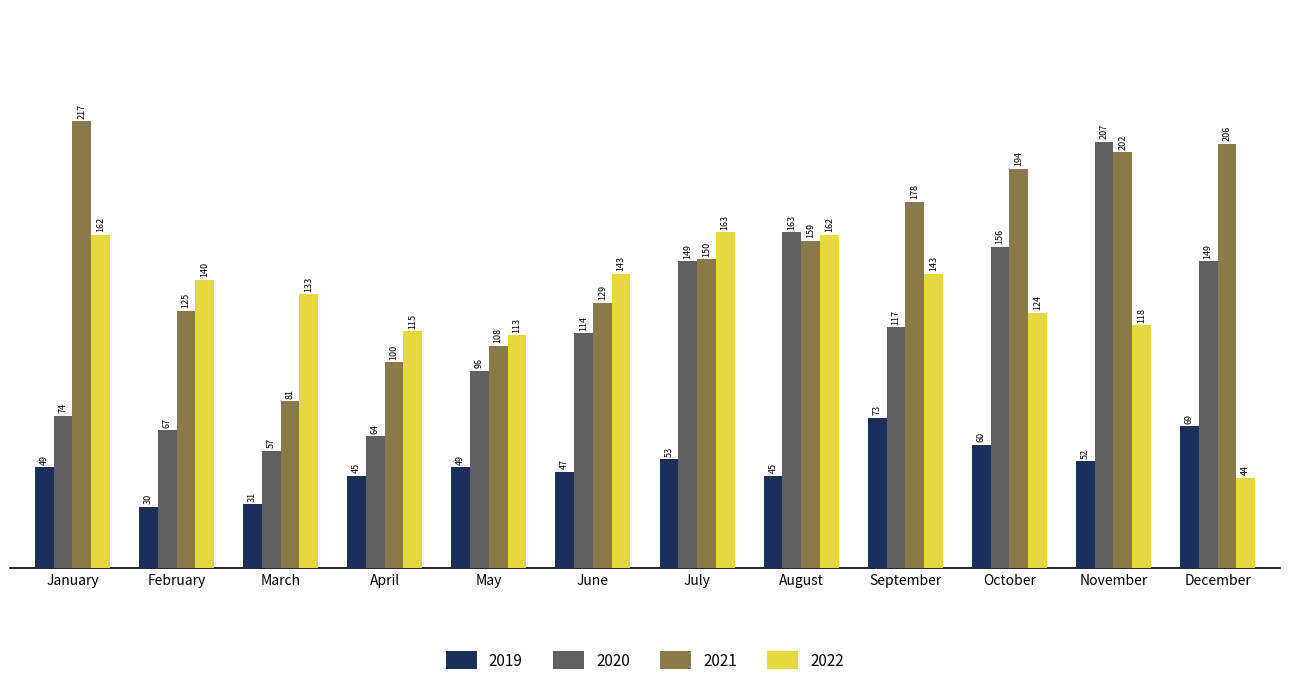

What is the value of the 2019 bar at the 1st from the left?

49